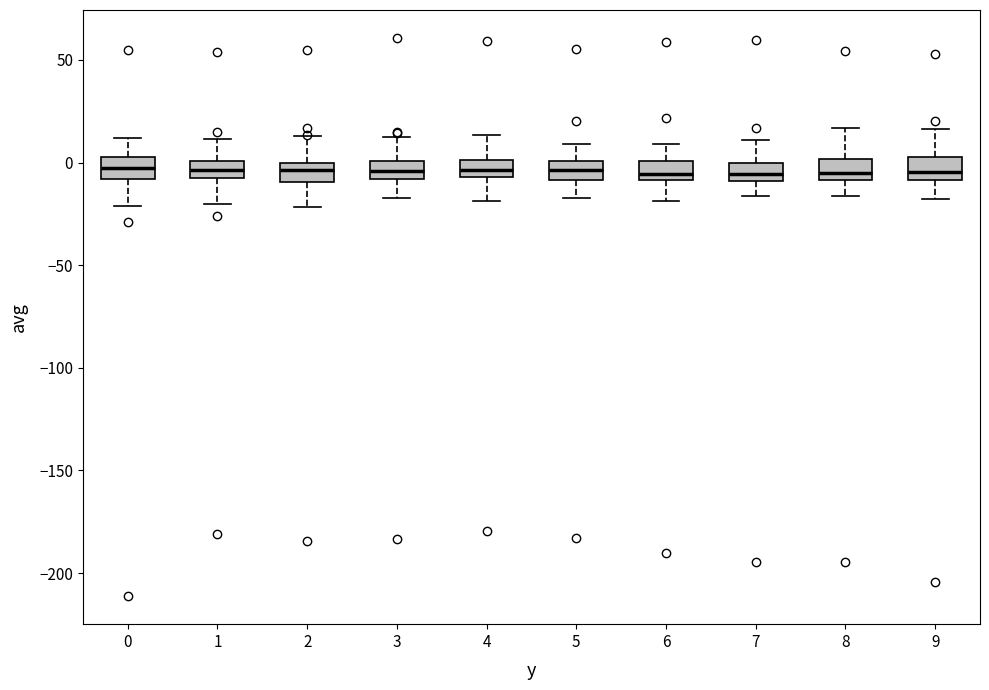

Where is the lower edge of the box at x = 9 on the y-axis? The values are not printed on the chart, so give them approximately, as read against the axis.

-10